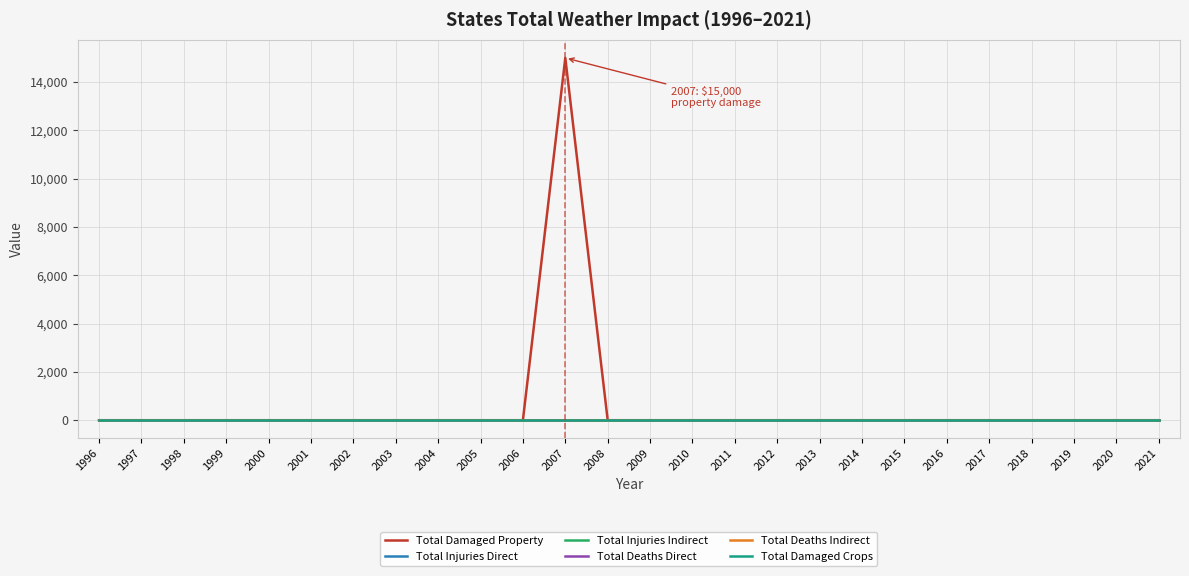

True or false: Total Injuries Direct and Total Damaged Property cross at least once.

False